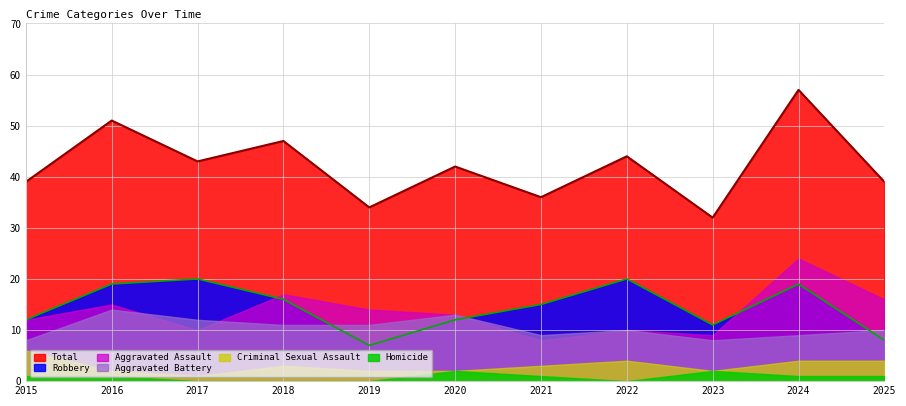

At how many categories does at least one series exceed 49?

2